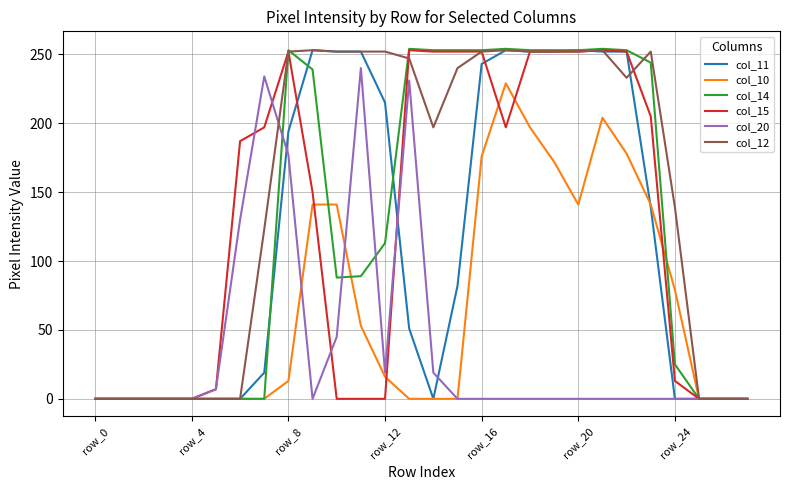

Which series has the largest total across all categories?

col_12